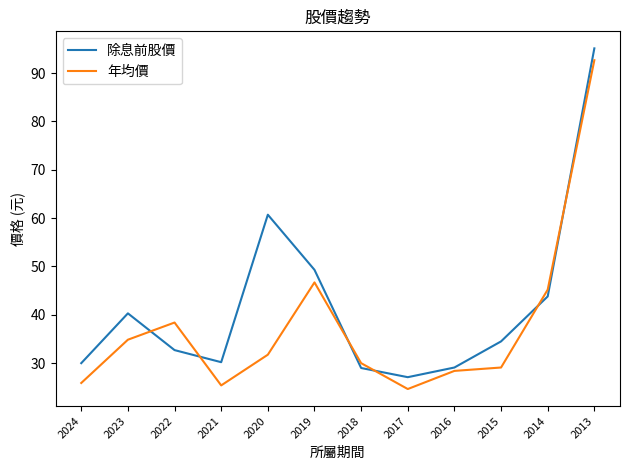

What is the difference between the second highest and second lowest values in the 年均價 series?

21.3